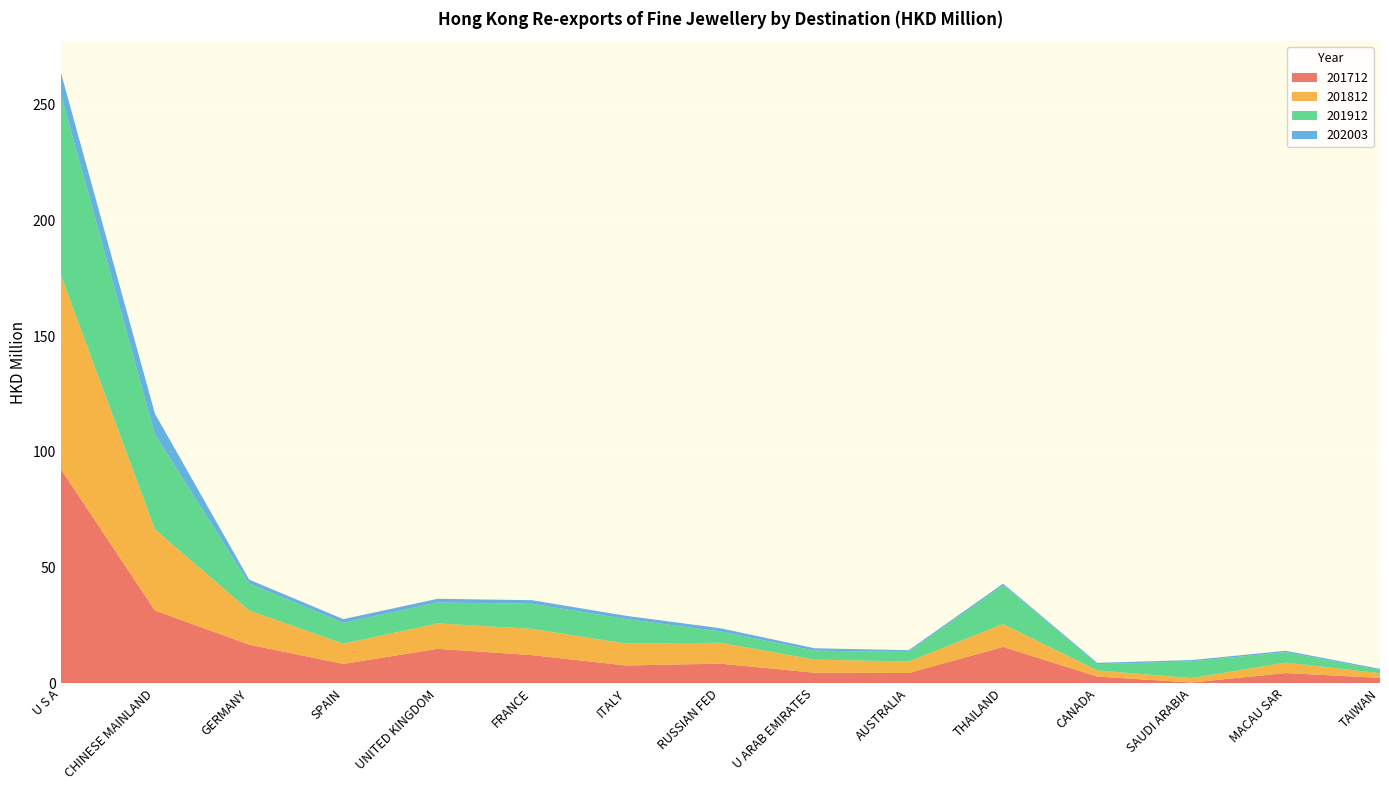

Reading right to left, list all the values displayed in this chart.

201712: 2.3	4.4	0.3	2.9	15.7	4.4	4.5	8.5	7.7	12.1	14.9	8.3	16.7	31.4	92.6
201812: 2.0	4.5	1.9	2.6	9.9	5.0	5.6	9.0	9.5	11.3	11.0	8.7	14.8	35.1	84.0
201912: 1.3	4.5	7.3	2.7	16.8	4.1	3.9	4.9	10.6	10.8	9.0	9.0	11.7	41.0	78.3
202003: 0.5	0.6	0.6	0.6	0.7	0.7	1.0	1.4	1.4	1.5	1.6	1.6	1.7	9.0	9.3